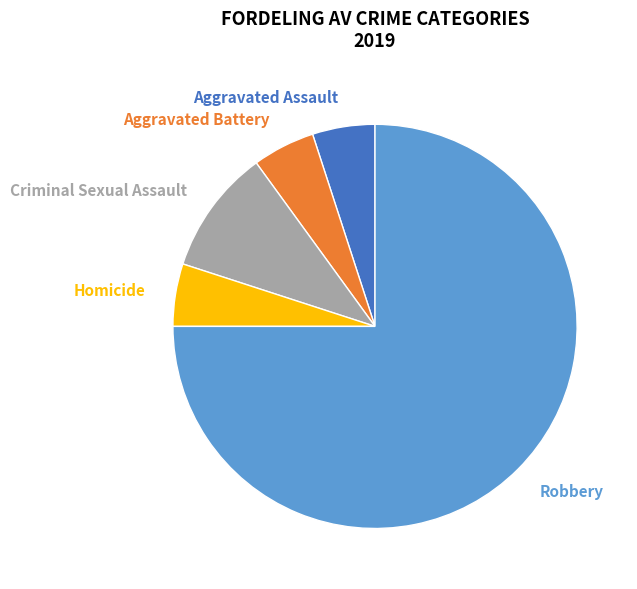

Which has a higher value, Robbery or Criminal Sexual Assault?

Robbery